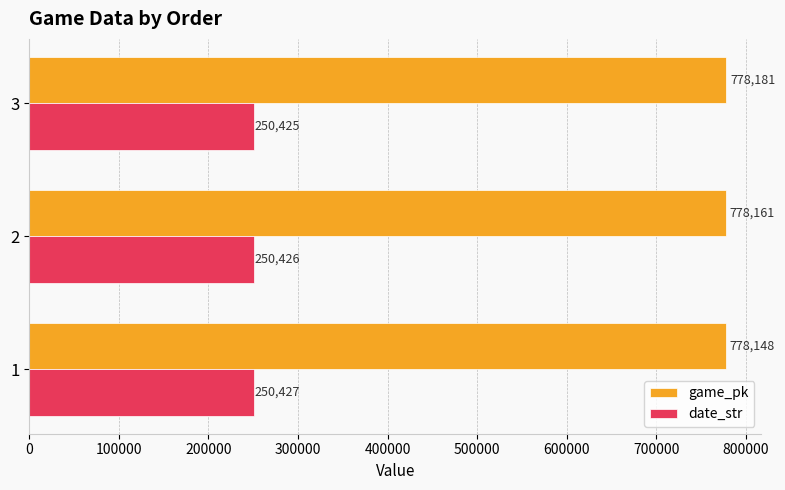

At 2, list the series in order from largest to smallest.

game_pk, date_str